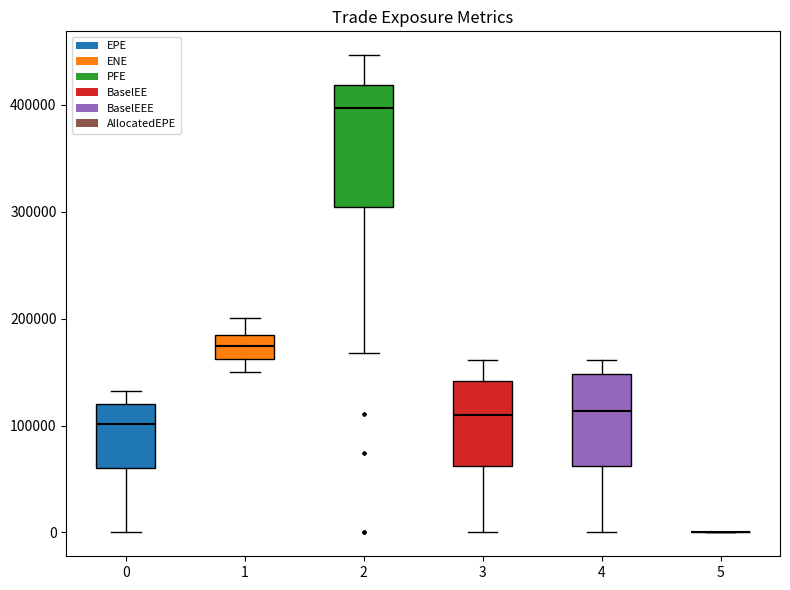

Reading left to right, transcribe this box plot: for each box, give where its median line is, the range the box spans, and where its two whiskers end, as read against the y-axis. The values are not printed on the chart, so give them approximately, as read against the axis.

0: median 100000, box 60000 to 120000, whiskers 0 to 130000
1: median 170000, box 160000 to 190000, whiskers 150000 to 200000
2: median 400000, box 300000 to 420000, whiskers 170000 to 450000
3: median 110000, box 60000 to 140000, whiskers 0 to 160000
4: median 110000, box 60000 to 150000, whiskers 0 to 160000
5: box collapsed to a line at 0, whiskers 0 to 0